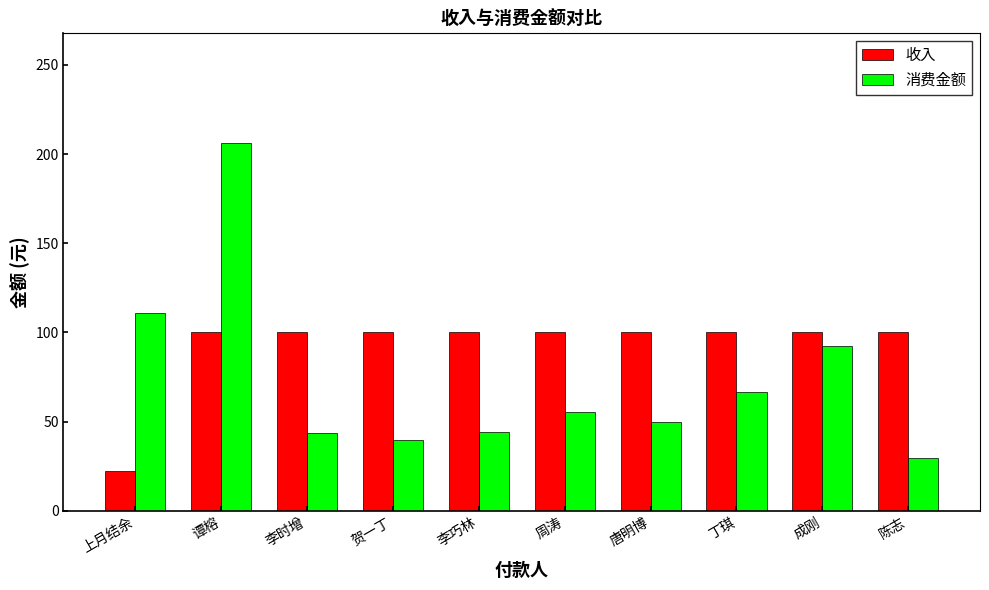

What position from the right is 丁琪?

3